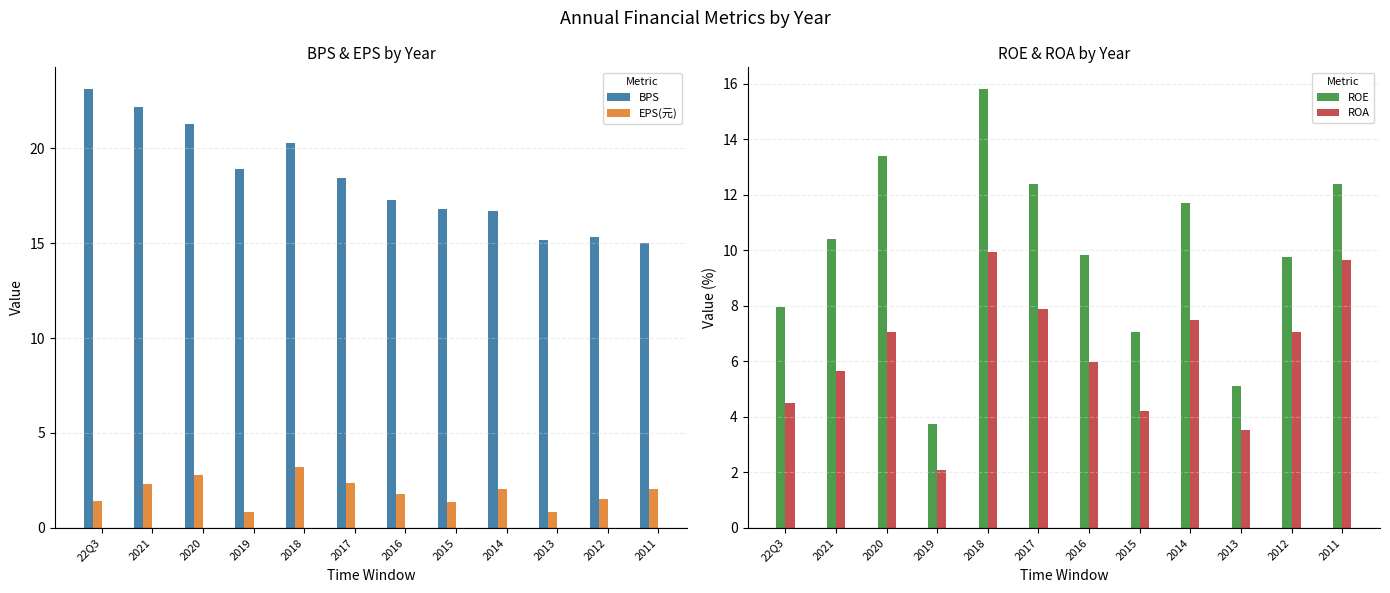

Count the number of categories in the chart.

12